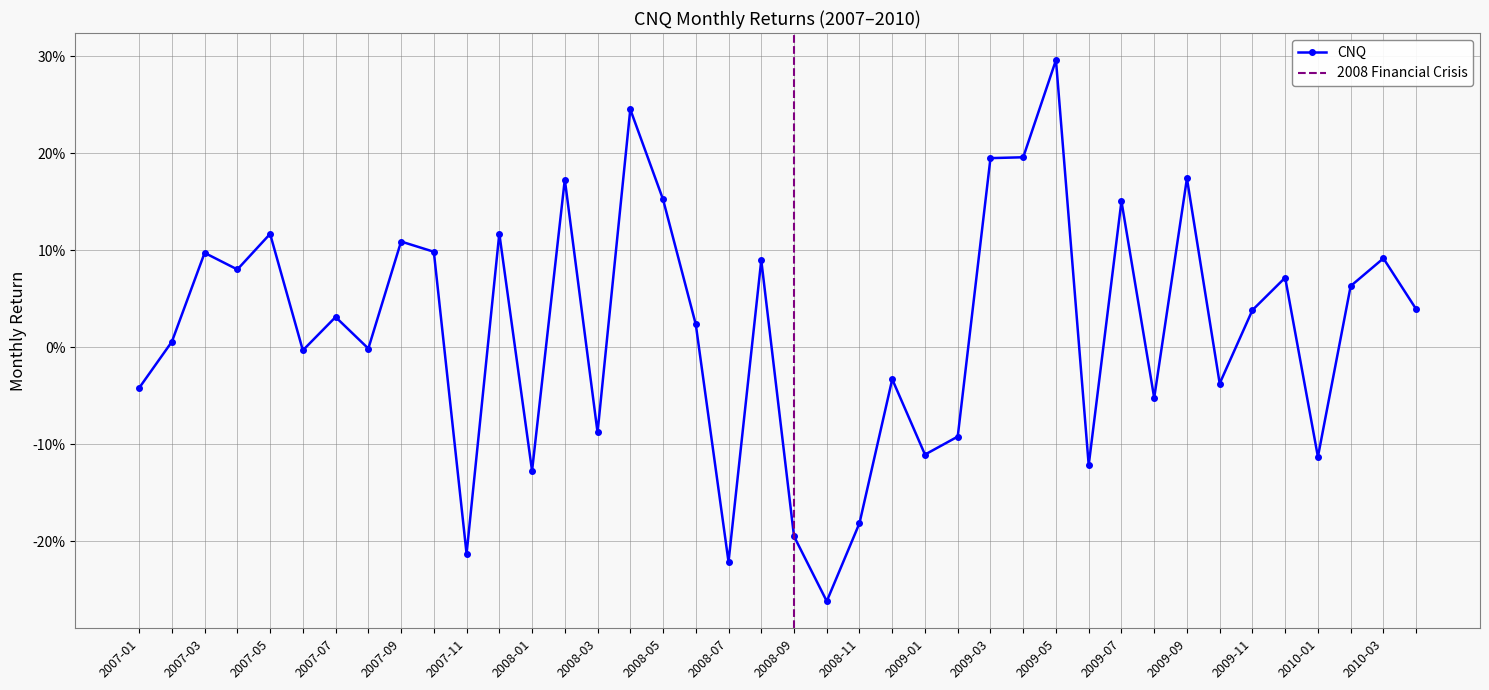

What is the smallest value displayed?

-0.3